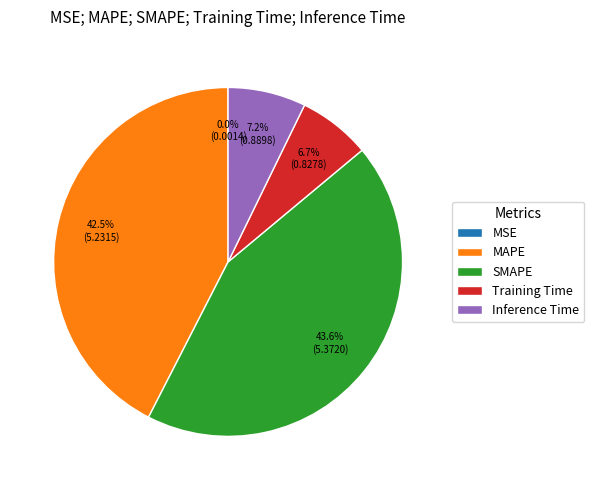

Does MAPE represent more than half of the total?

No